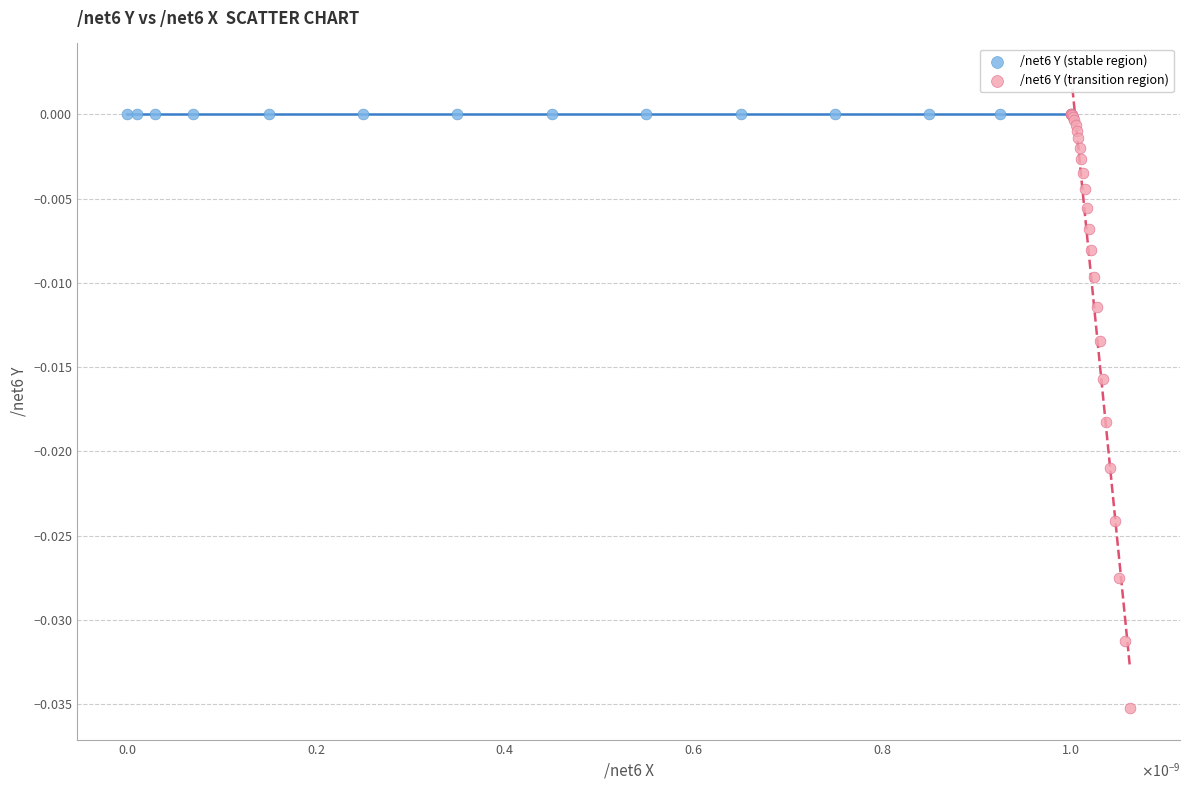

Which series reaches the minimum Y coordinate?

/net6 Y (transition region)